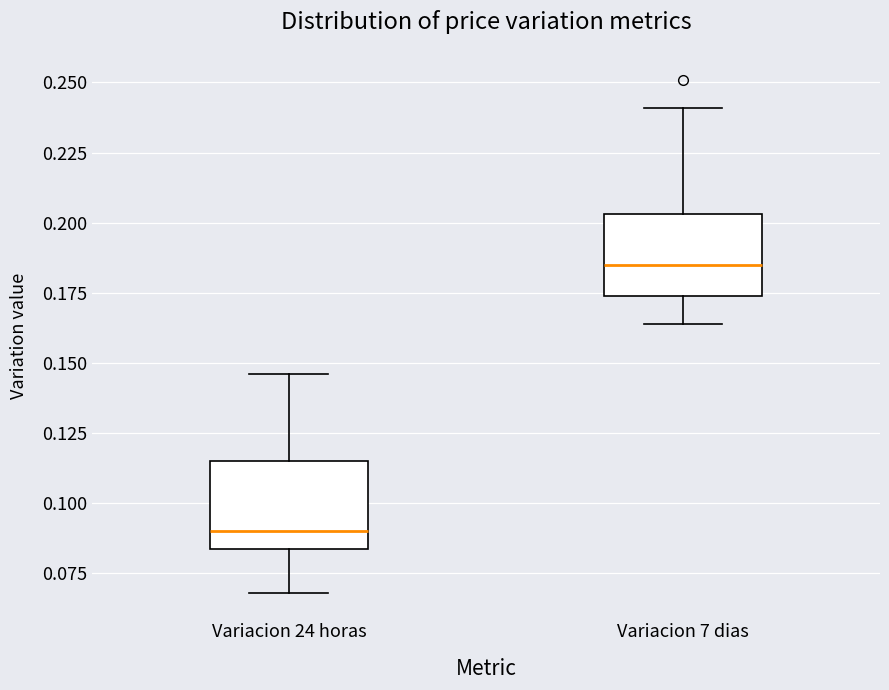

Reading left to right, transcribe this box plot: for each box, give where its median line is, the range the box spans, and where its two whiskers end, as read against the y-axis. The values are not printed on the chart, so give them approximately, as read against the axis.

Variacion 24 horas: median 0.090, box 0.085 to 0.115, whiskers 0.070 to 0.145
Variacion 7 dias: median 0.185, box 0.175 to 0.205, whiskers 0.165 to 0.240